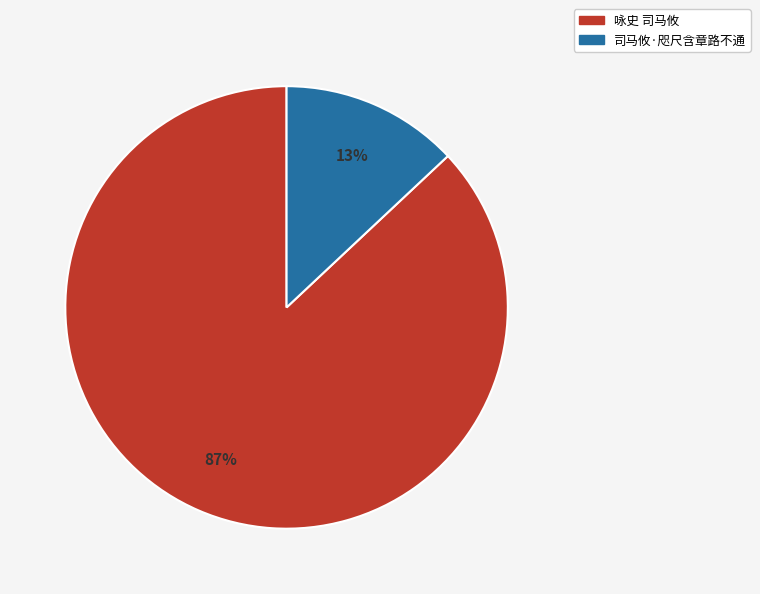

Which has a higher value, 司马攸·咫尺含章路不通 or 咏史 司马攸?

咏史 司马攸